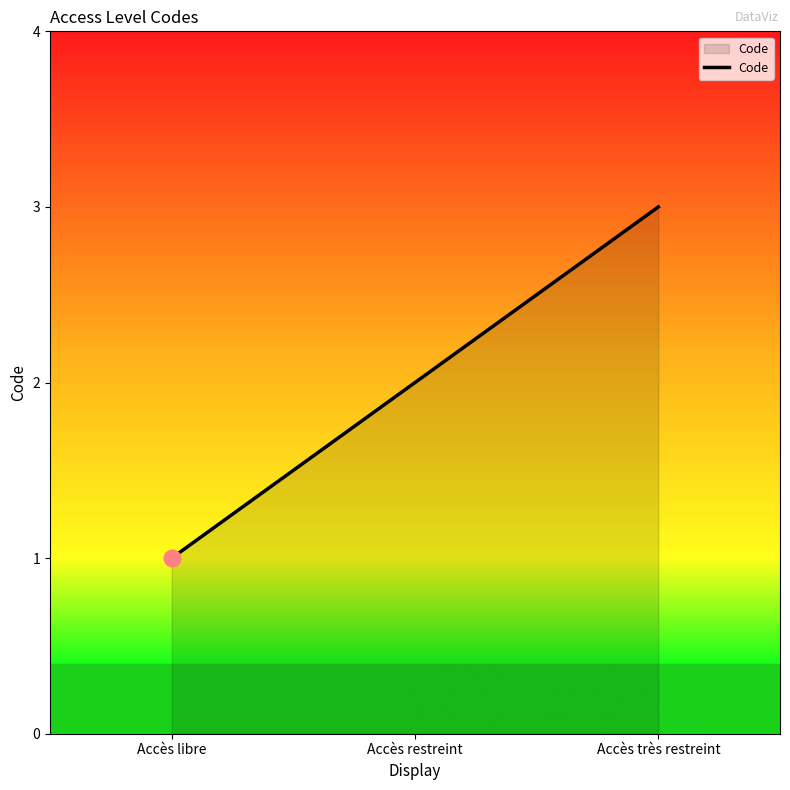

The chart shows a value of 1 at Accès libre. True or false?

True